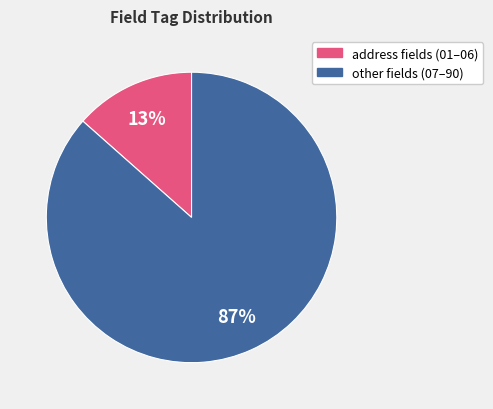

Does any single category account for the majority?

Yes